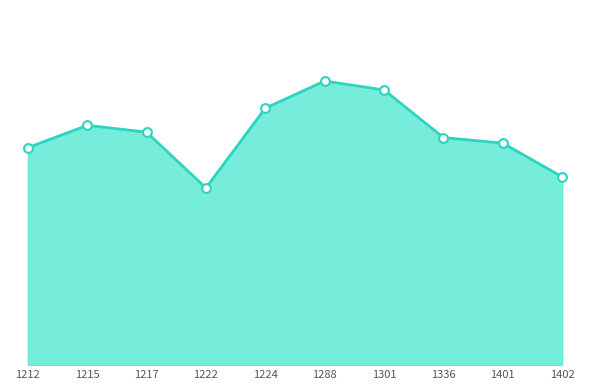

What is the ratio of the value at 1222 to the value at 1288?

0.6